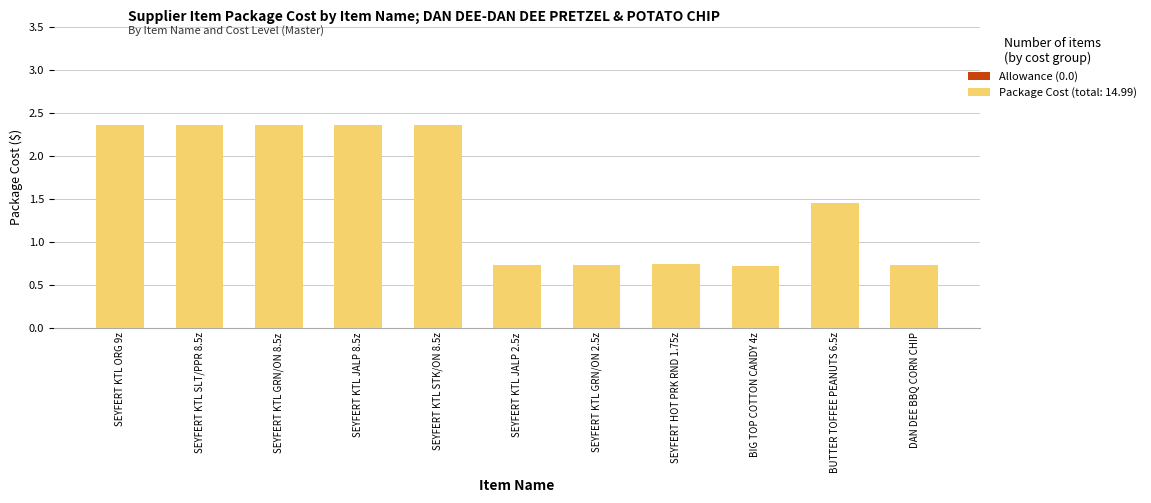

How many data points does each series have?

11